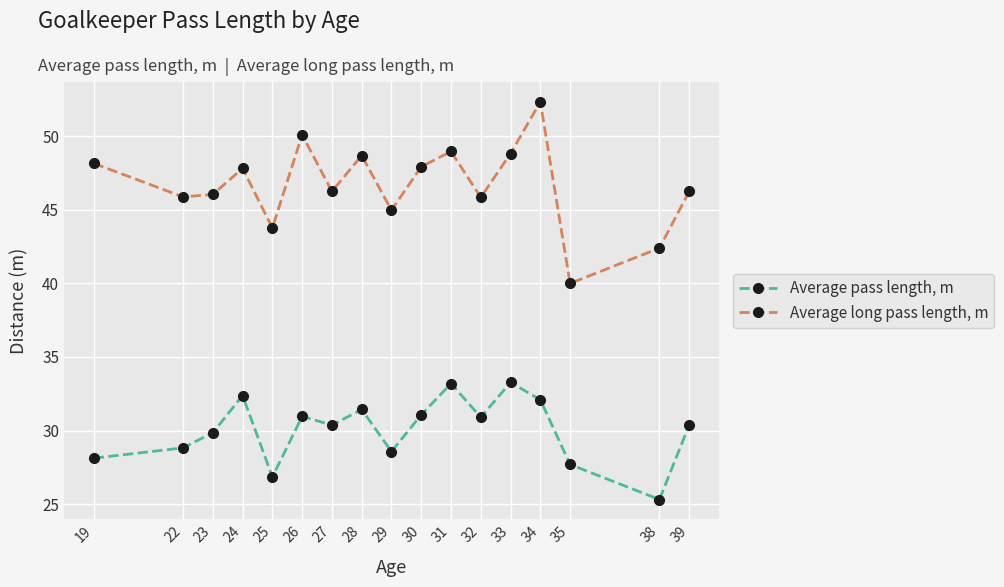

Which series has the largest total across all categories?

Average long pass length, m